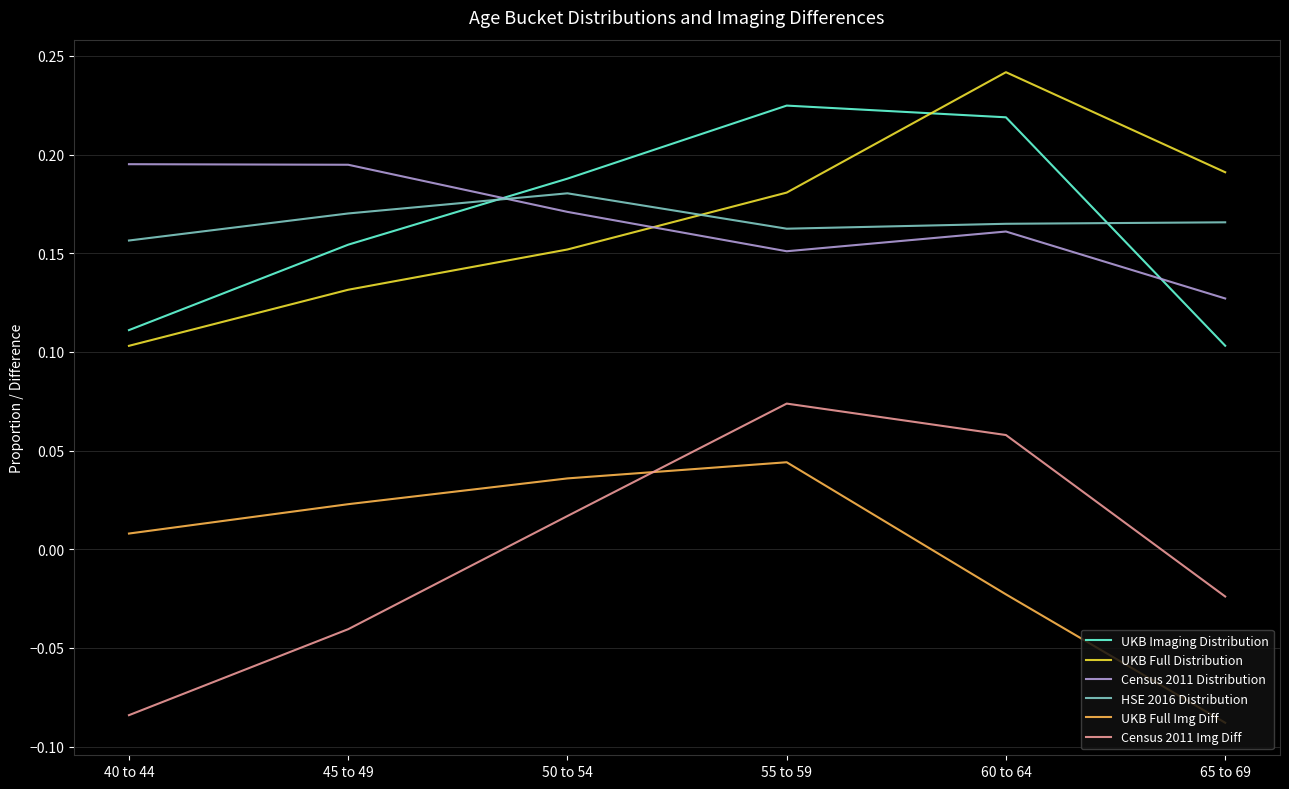

Between 45 to 49 and 50 to 54, which series saw the biggest shift?

Census 2011 Img Diff